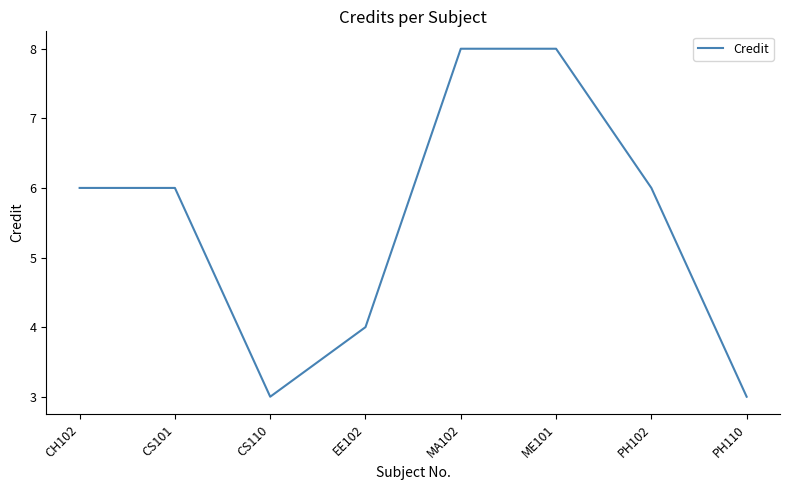

What position from the left is PH110?

8